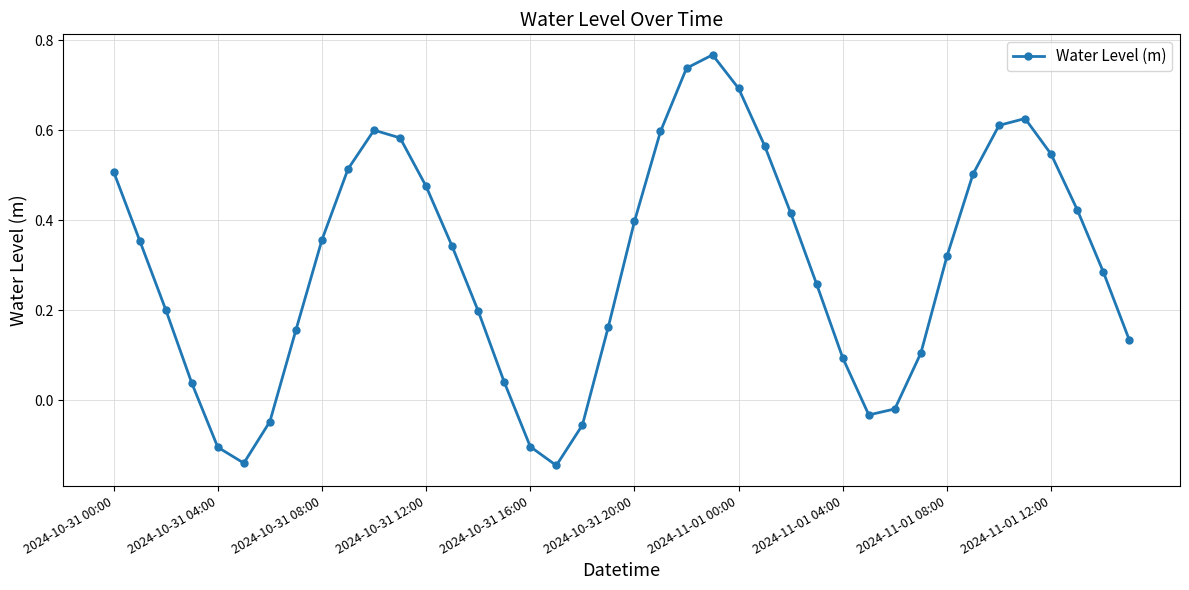

True or false: there are more than 1 points higher than both neighbors.

True